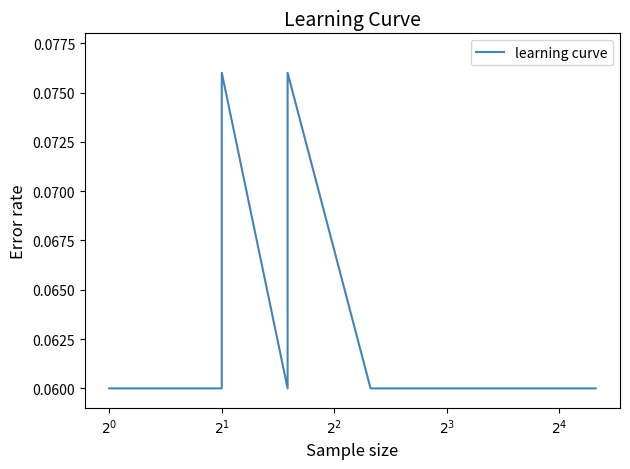

What is the maximum value shown in the chart?

0.1